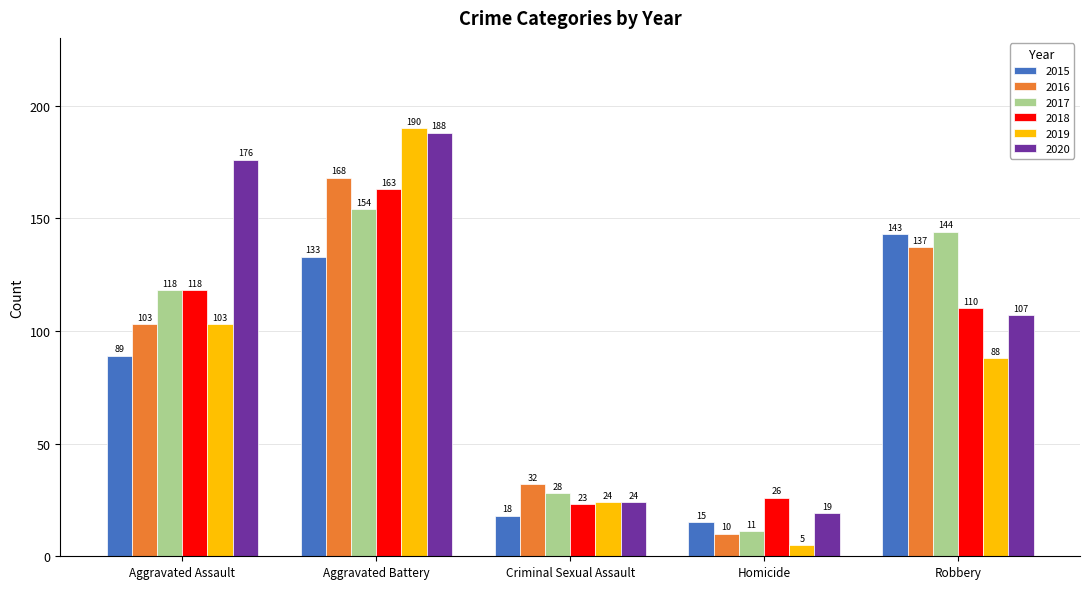

List the series in order of their peak value, highest first.

2019, 2020, 2016, 2018, 2017, 2015